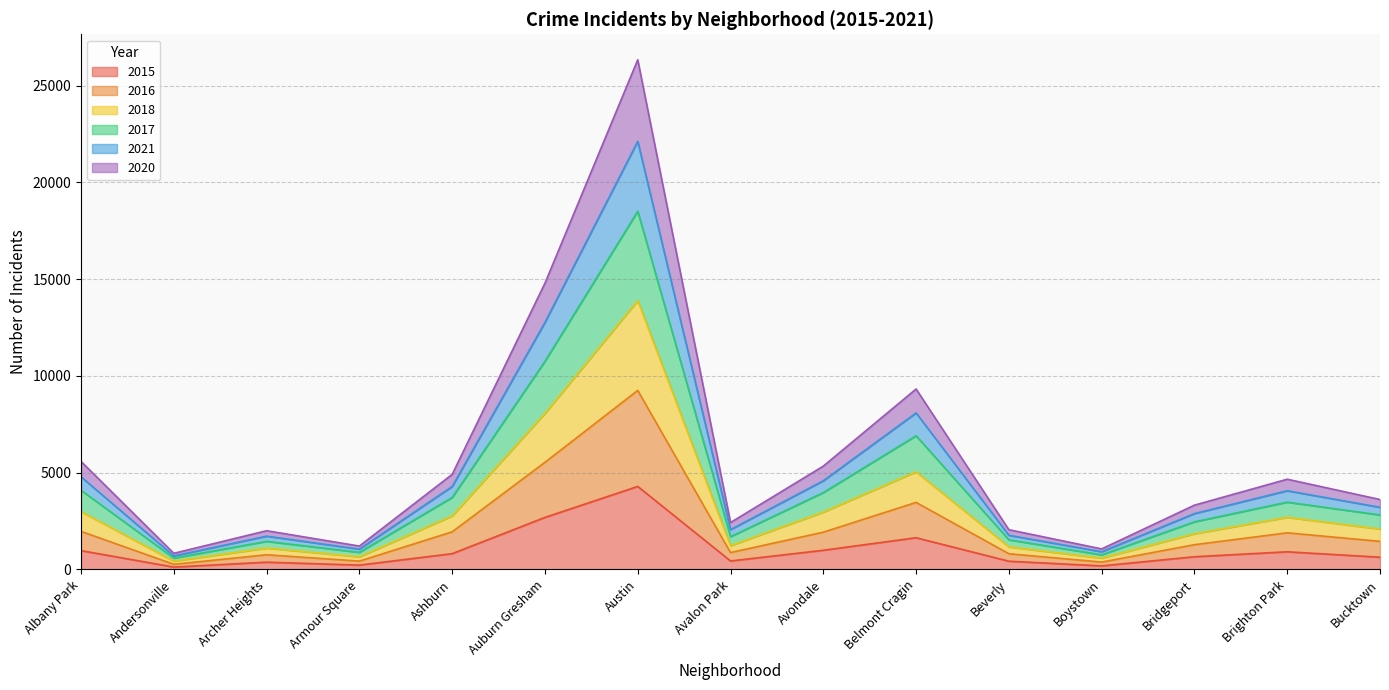

How many data points in 2016 are above 1451?

7